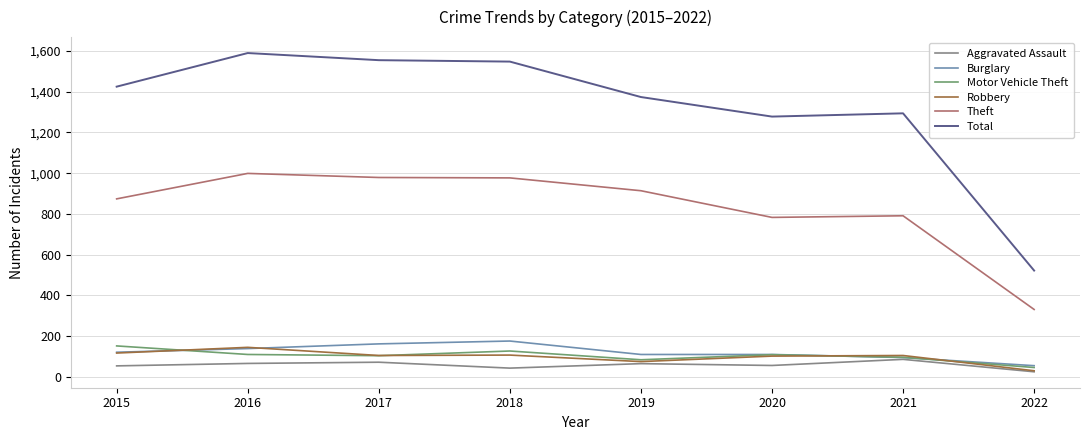

What is the smallest value displayed?

25